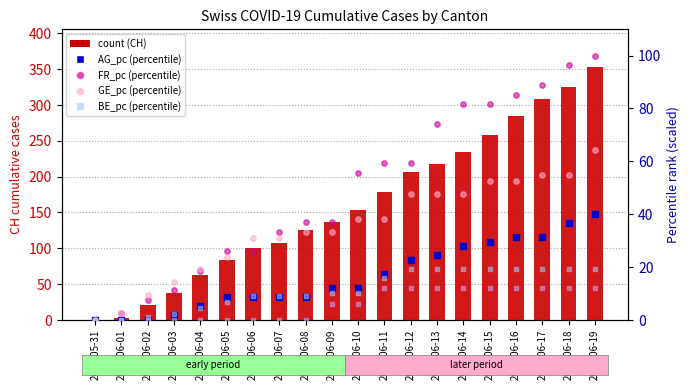

What is the total value across all series at 2020-06-11?

320.7